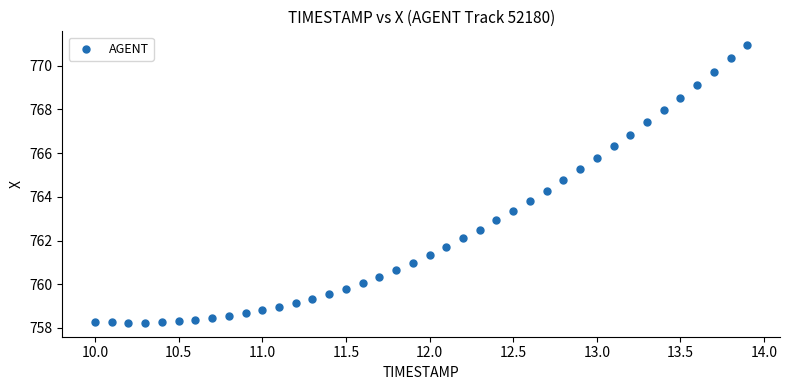

What is the range of Y values (max minus min)?

12.7